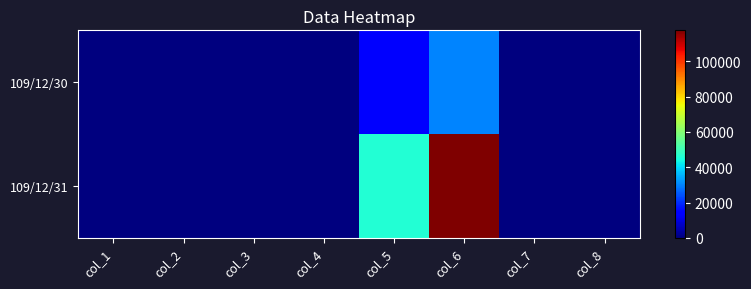

What is the total value across all series at col_5?

60000.0